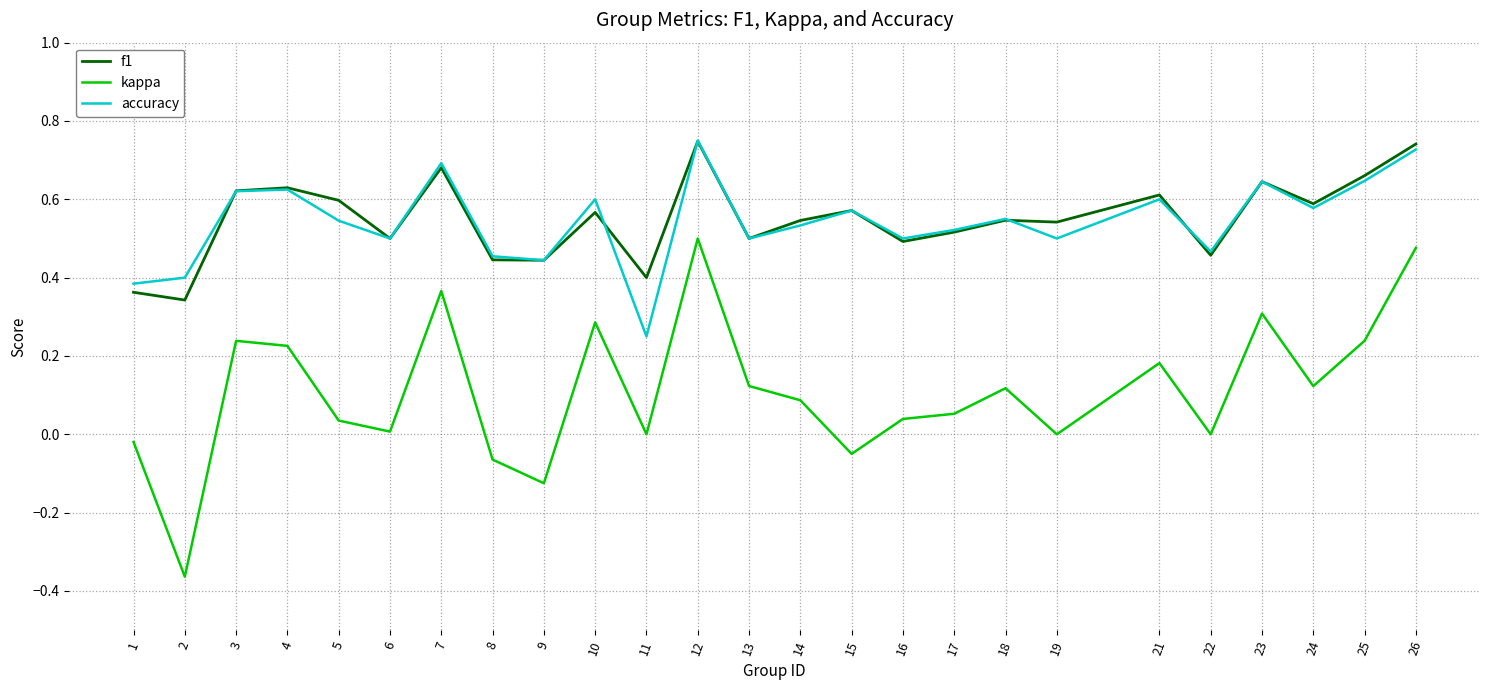

At which label does accuracy reach its minimum?

11